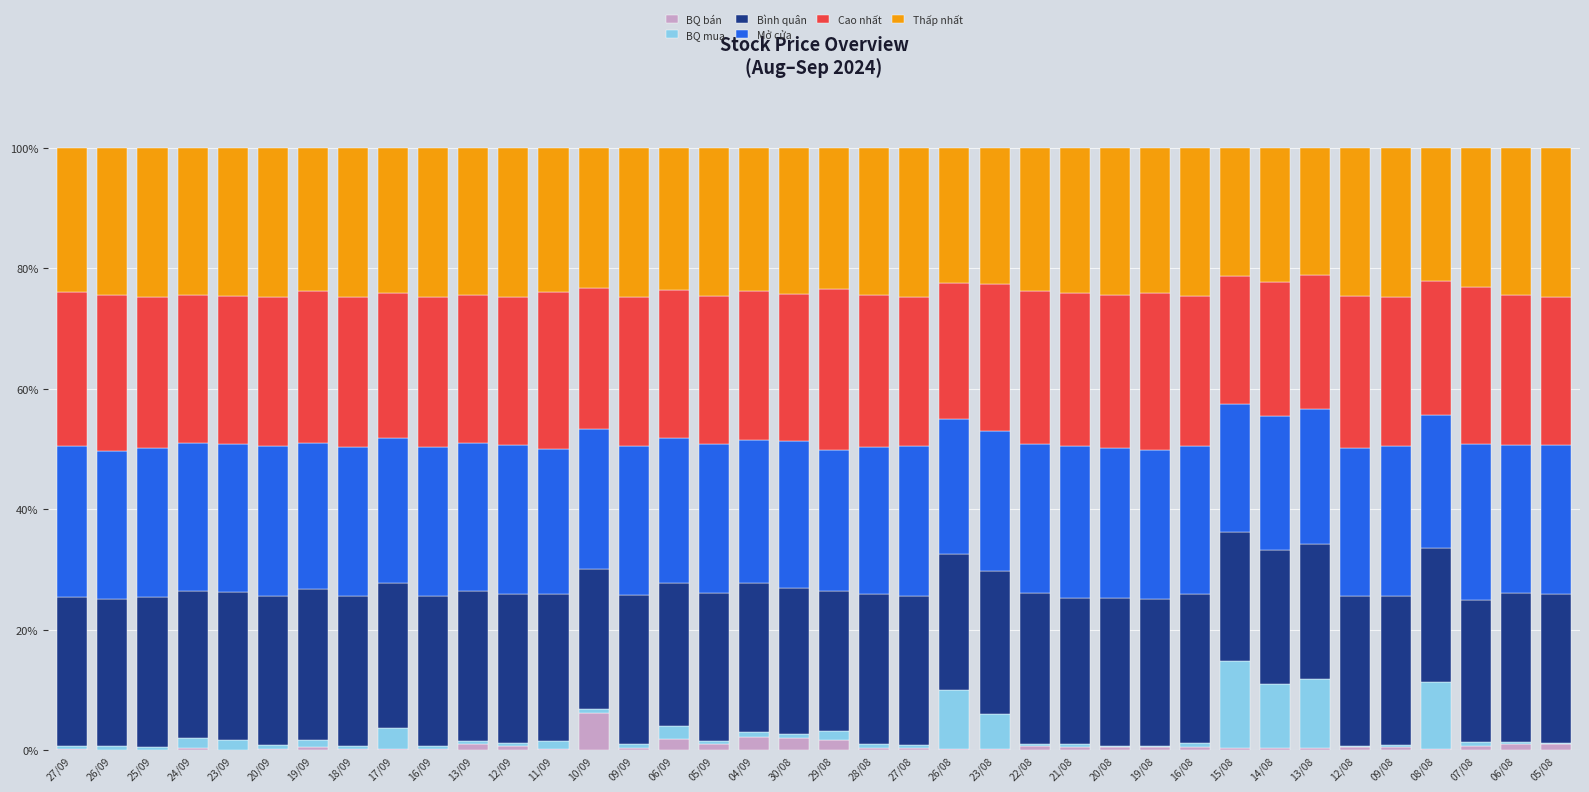

What is the maximum value for BQ bán?

6.2